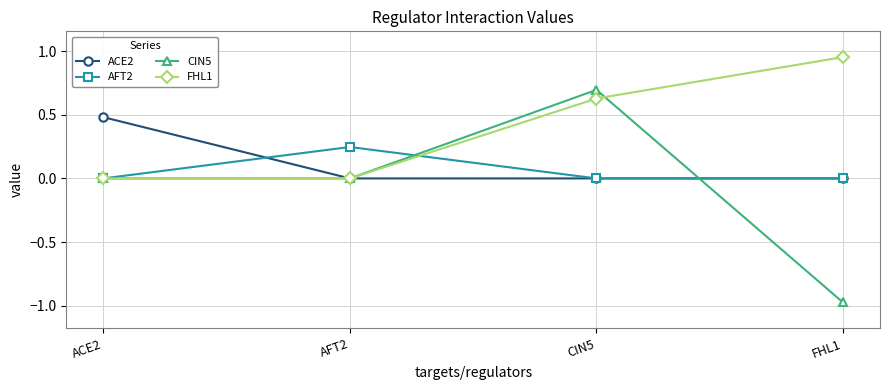

The FHL1 series shows 0.6 at CIN5. True or false?

True